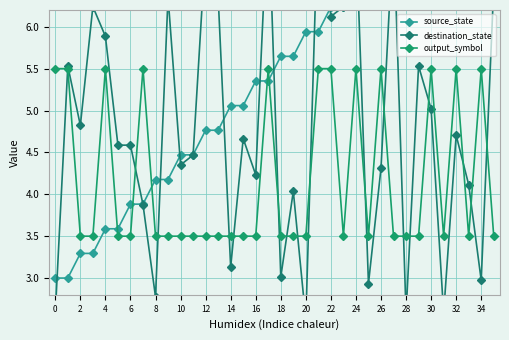

True or false: output_symbol has more than 2 points higher than both neighbors.

True